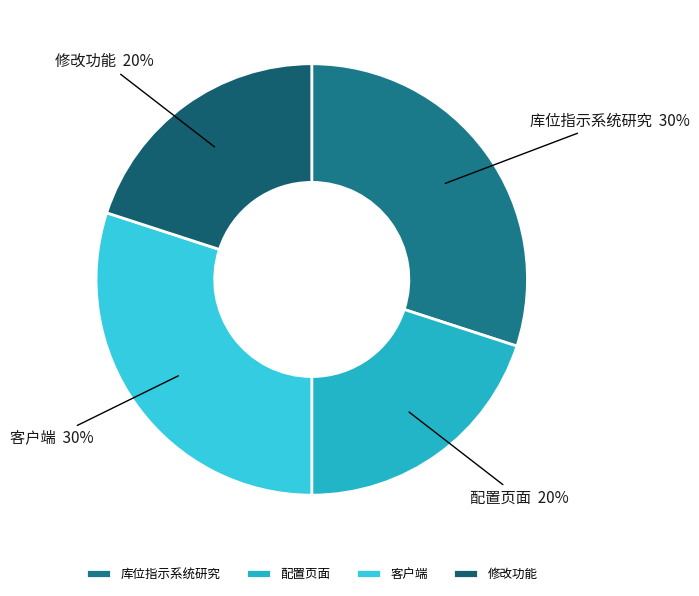

To the nearest percent, what is the combined percentage of 配置页面 and 库位指示系统研究?

50%